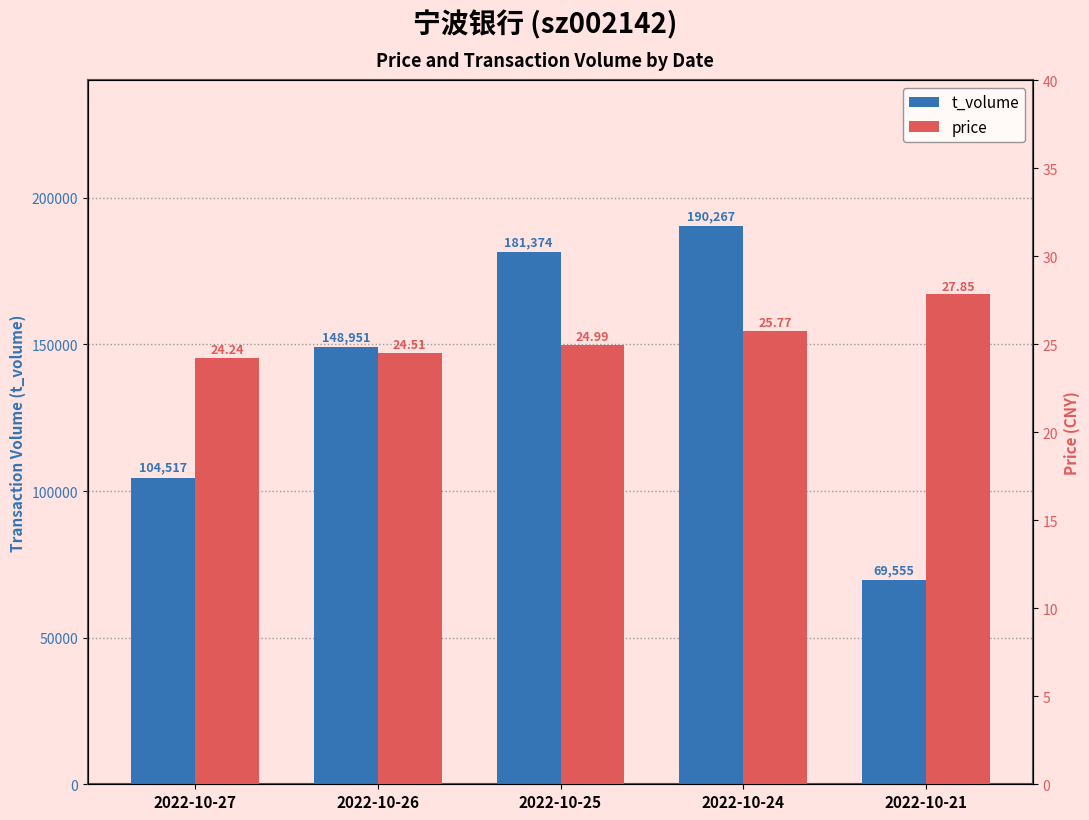

List the series in order of their peak value, lowest first.

price, t_volume